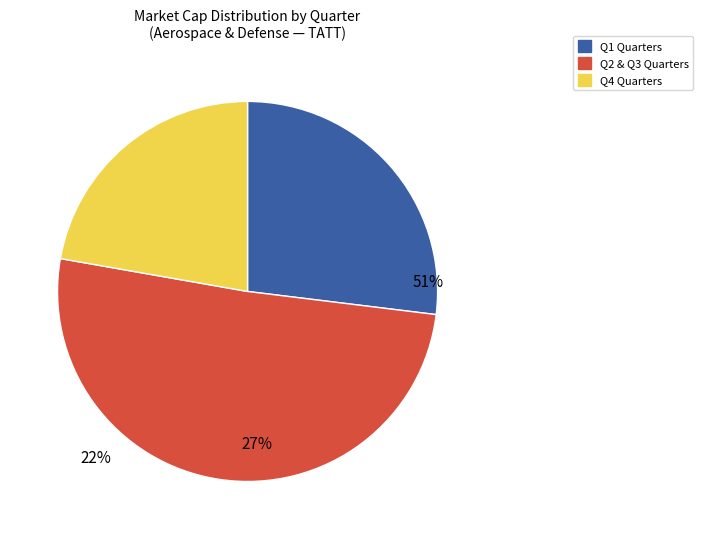

Does any single category account for the majority?

Yes